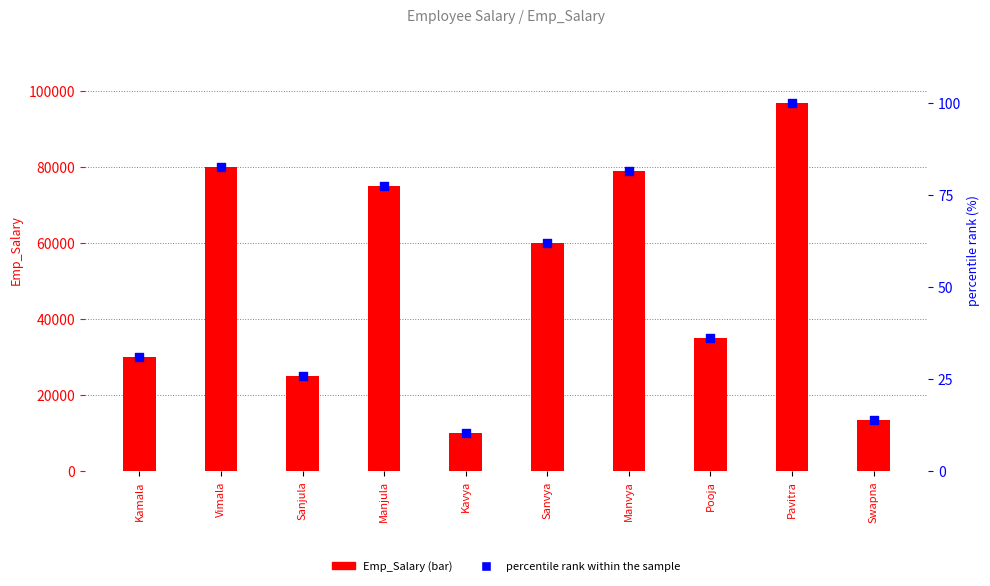

Is the value of percentile rank within the sample at Kavya greater than the value of Emp_Salary at Pavitra?

No